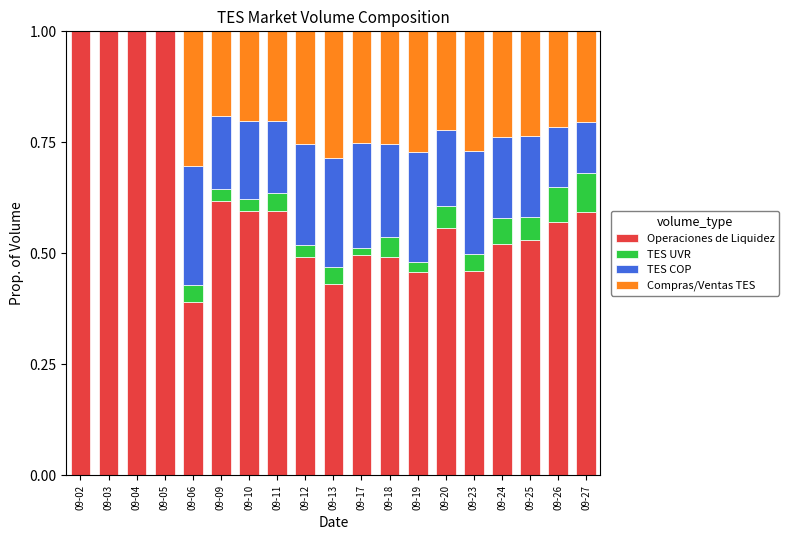

True or false: Operaciones de Liquidez has a value of 0.6 at 09-20.

True